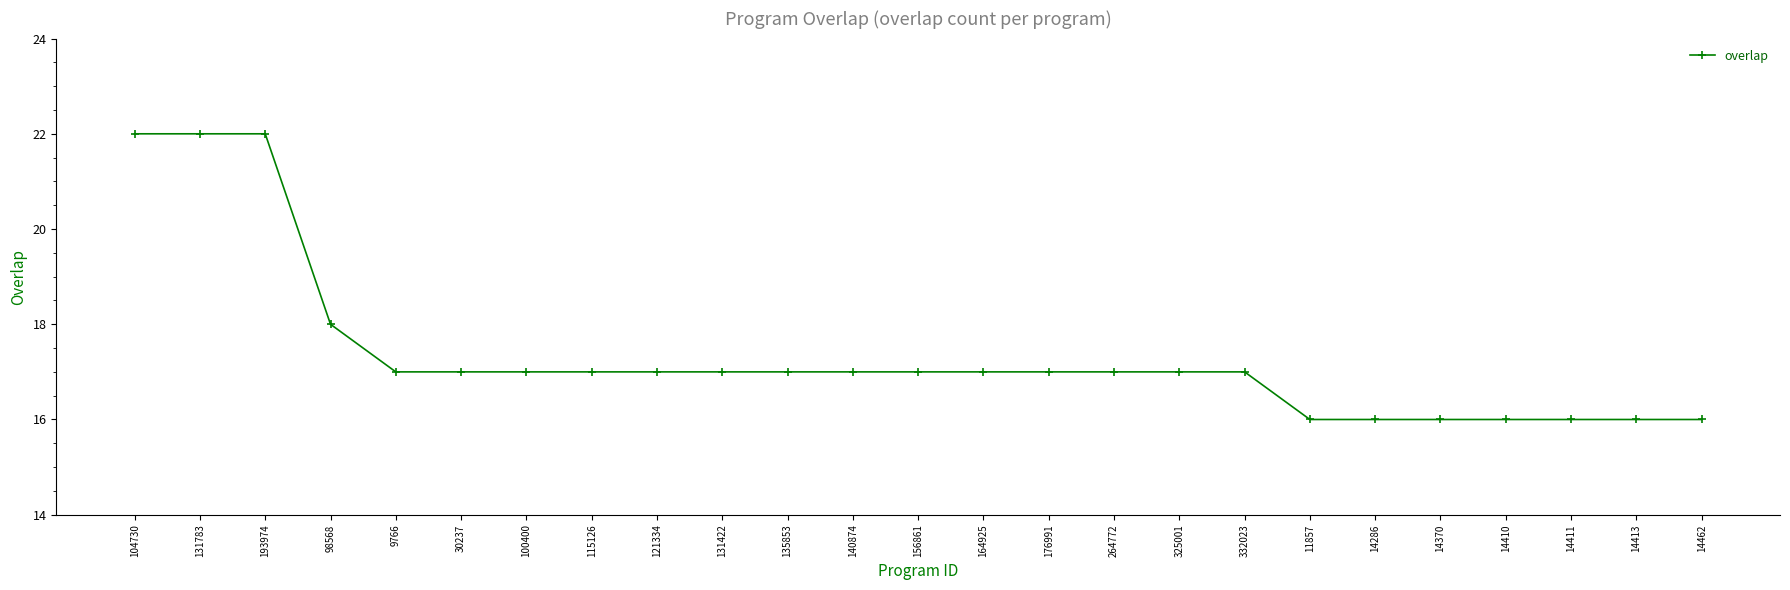

How many categories are shown in the chart?

25